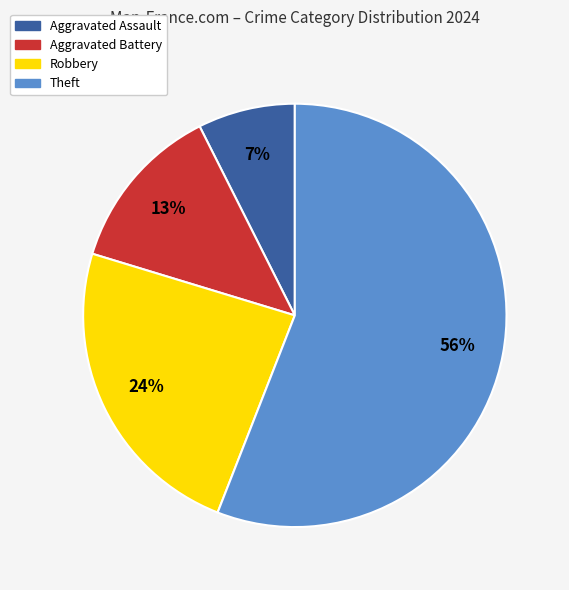

Which slice represents more than half of the pie?

Theft